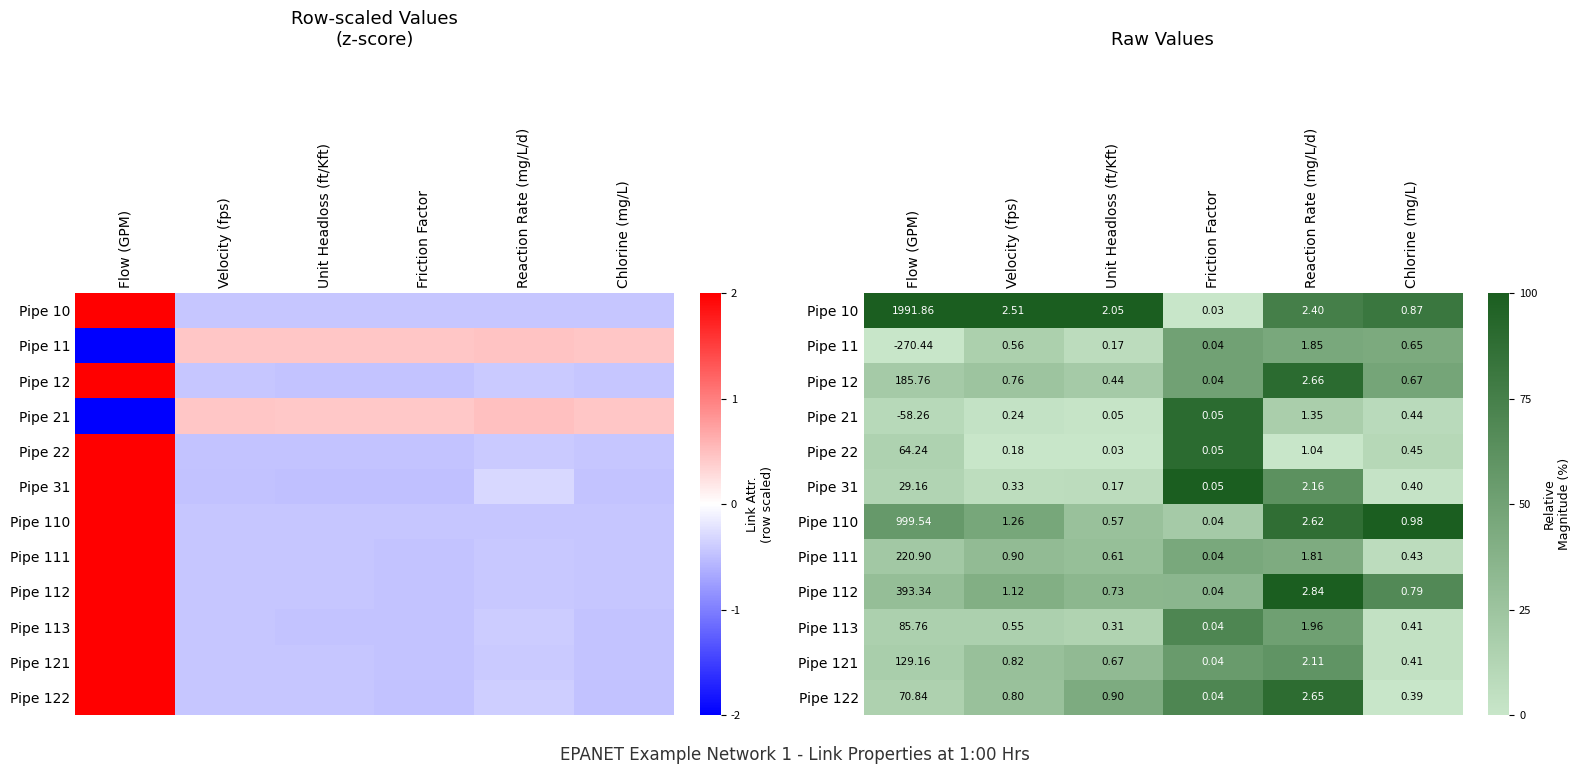

Which has a higher value, Reaction Rate (mg/L/d) or Unit Headloss (ft/Kft)?

Unit Headloss (ft/Kft)